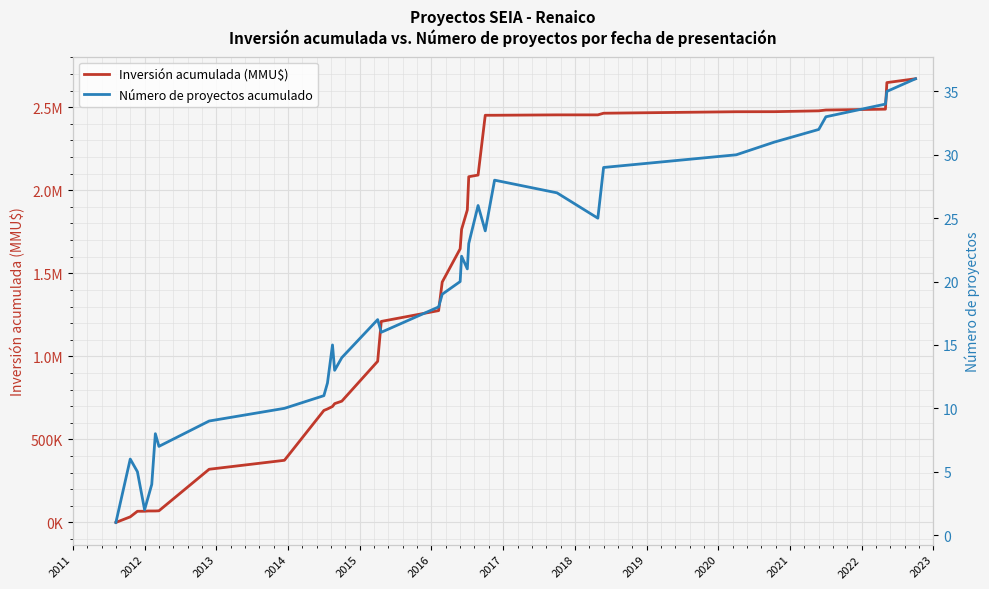

True or false: Número de proyectos acumulado and Inversión acumulada (MMU$) cross at least once.

False